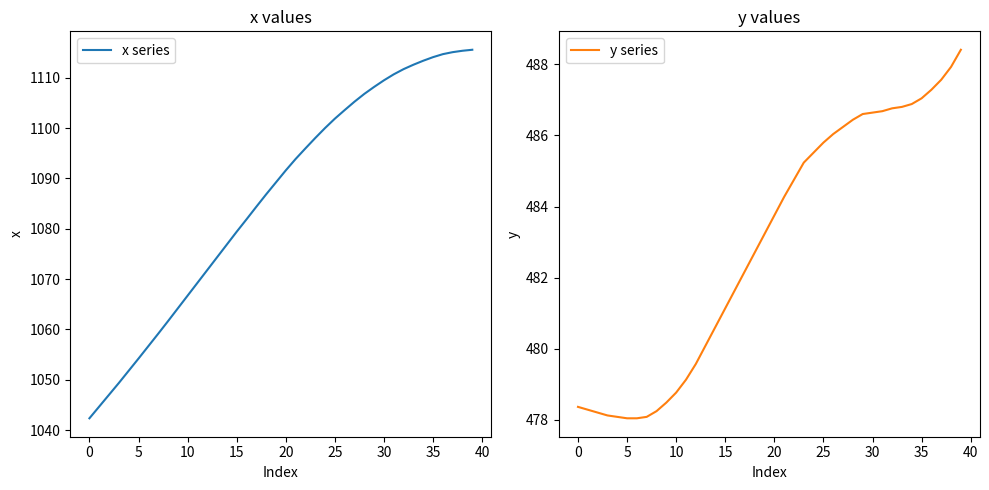

True or false: x series has more than 2 points higher than both neighbors.

False